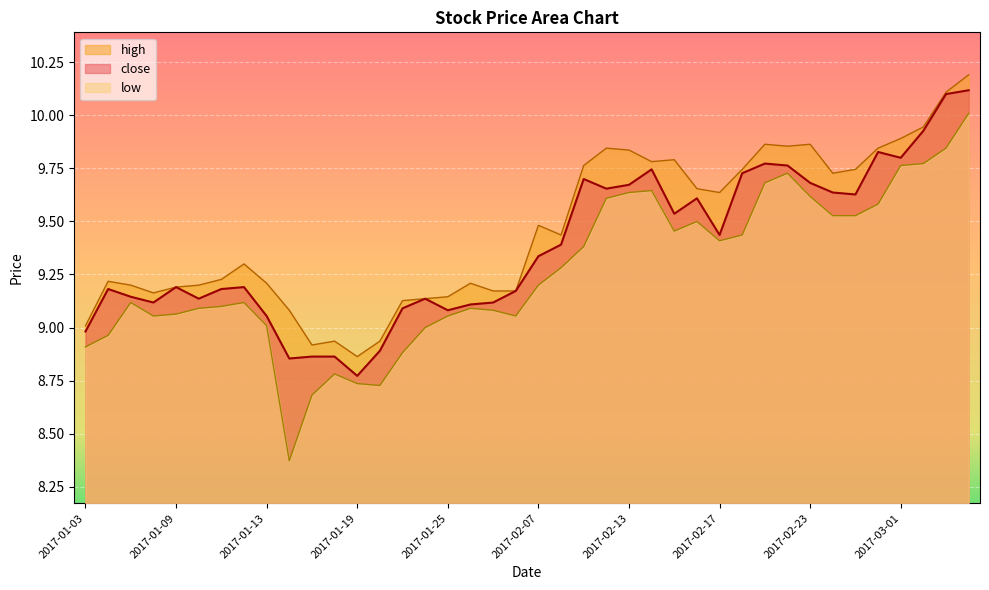

At how many categories does at least one series exceed 8?

40